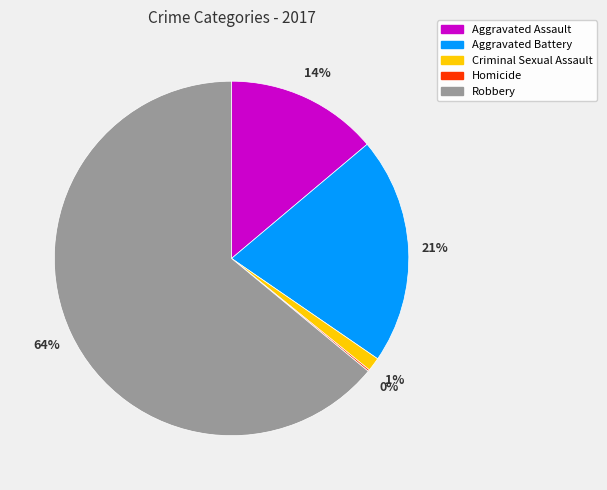

To the nearest percent, what is the average slice percentage?

20%